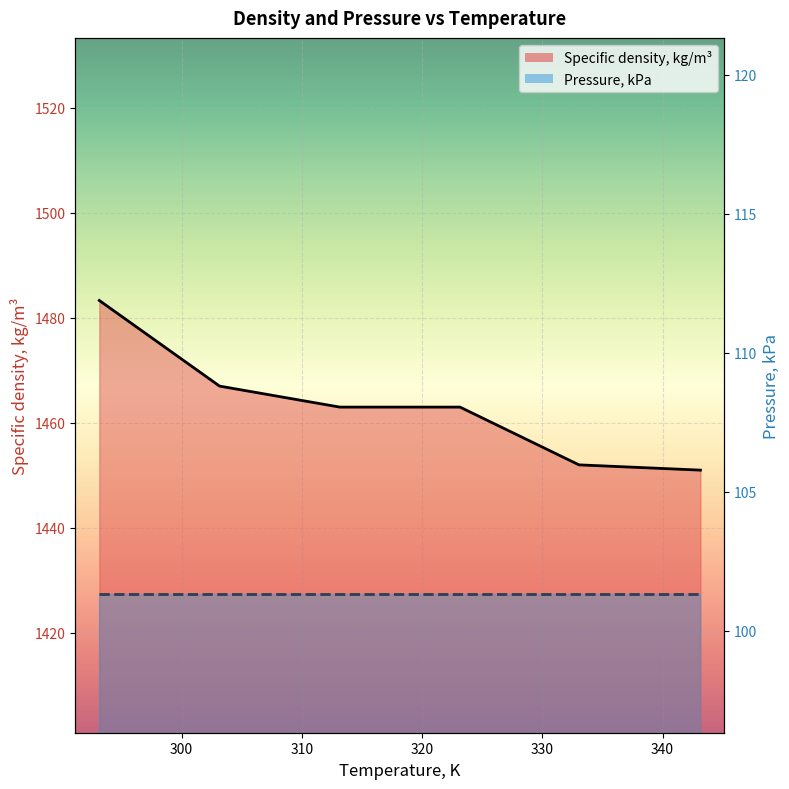

Which label corresponds to the largest value in the chart?

293.15